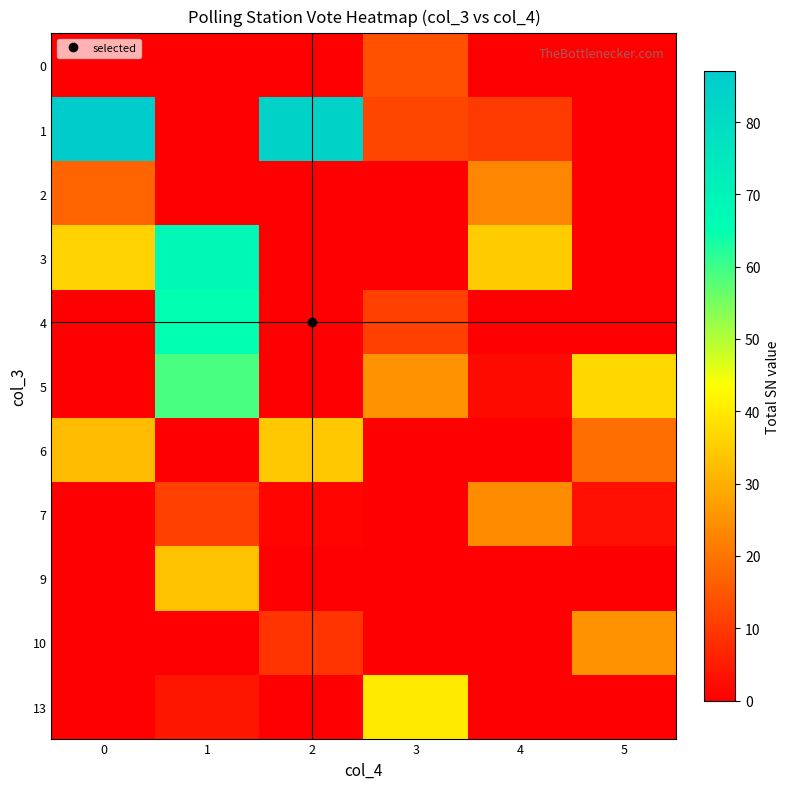

Which series has the largest total across all categories?

1